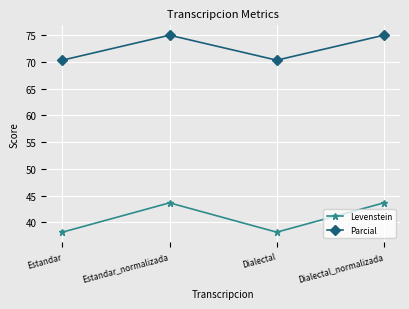

Rank the series at Estandar from lowest to highest value.

Levenstein, Parcial